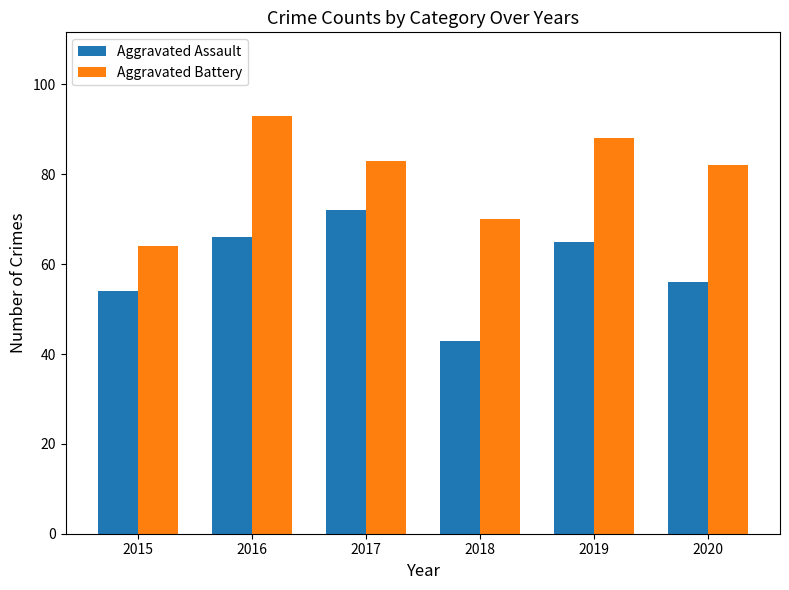

At which category is the sum across all series the highest?

2016